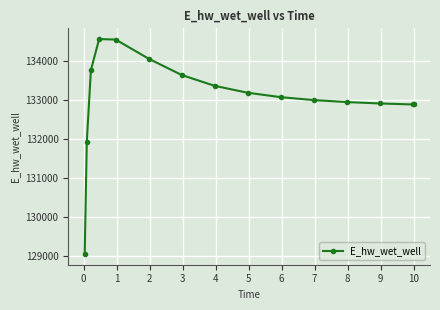

What is the smallest value displayed?

129048.5